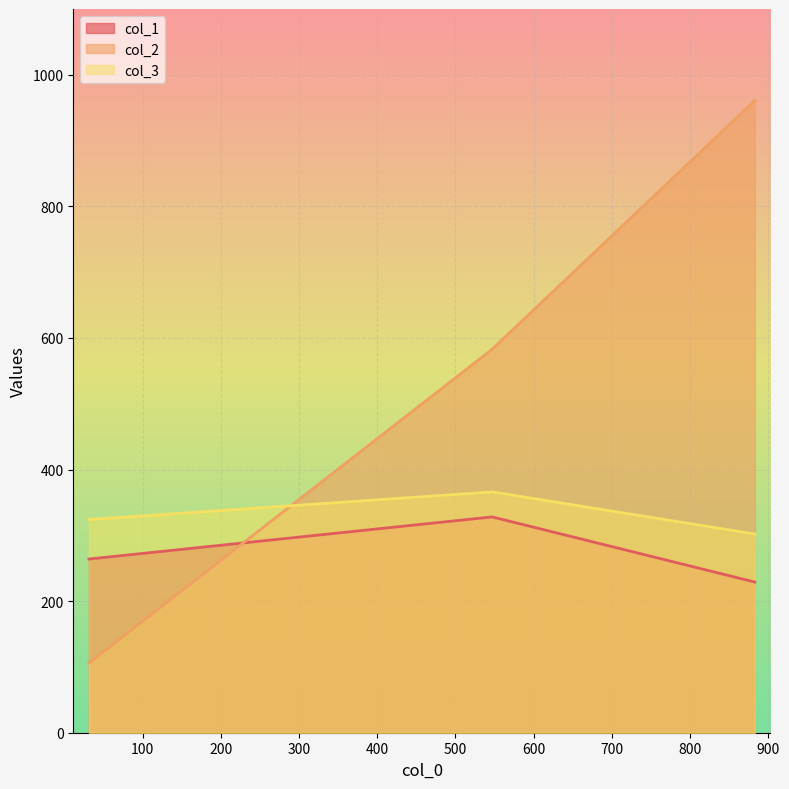

What is the maximum value for col_3?

366